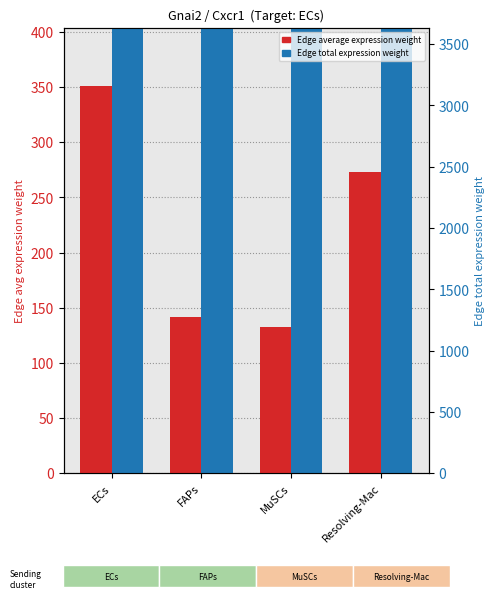

At ECs, list the series in order from largest to smallest.

Edge total expression weight, Edge average expression weight